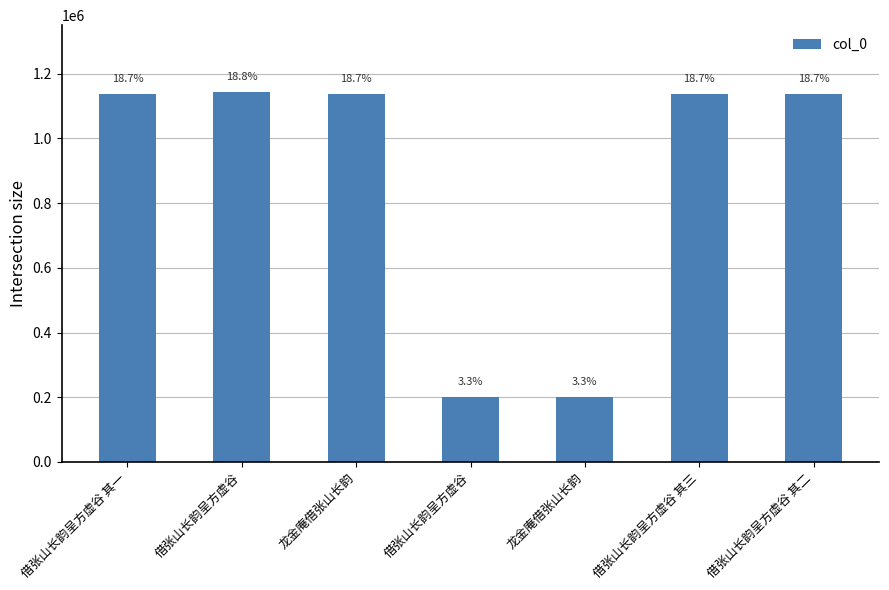

How many bars are there in total?

7